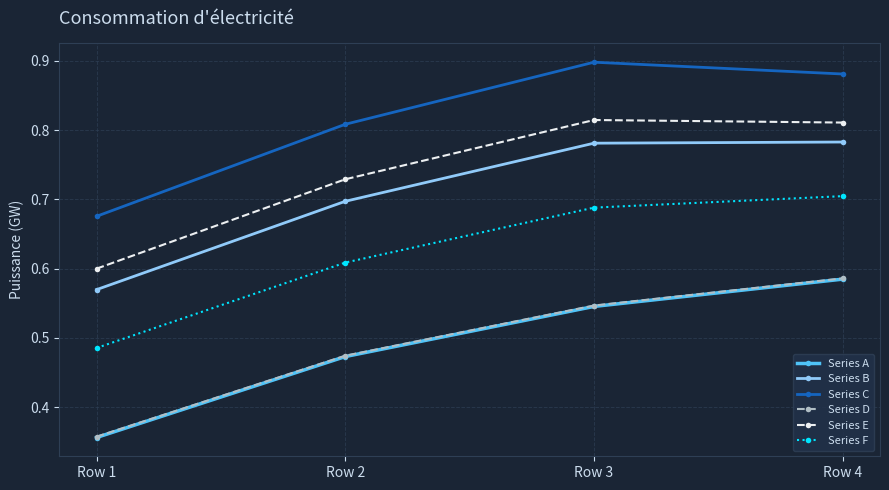

True or false: Series A and Series D intersect in this chart.

False